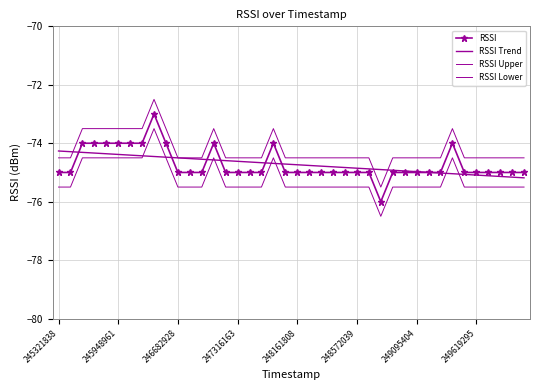

True or false: RSSI has more than 1 points higher than both neighbors.

True